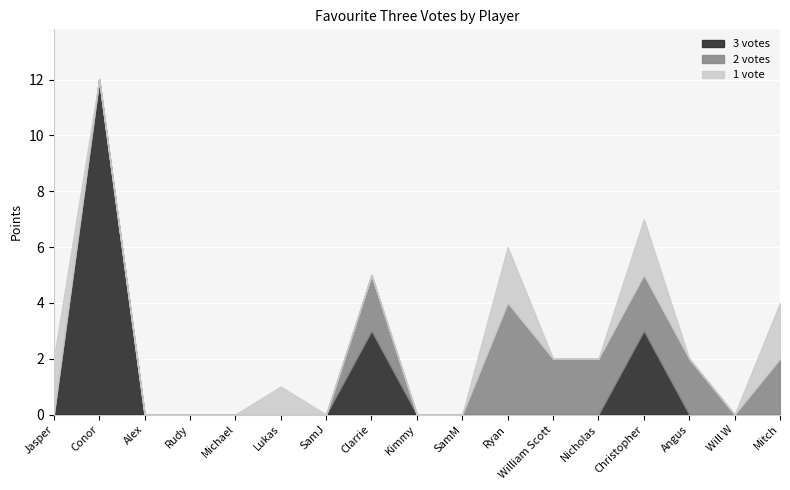

What is the maximum value for 3 votes?

12